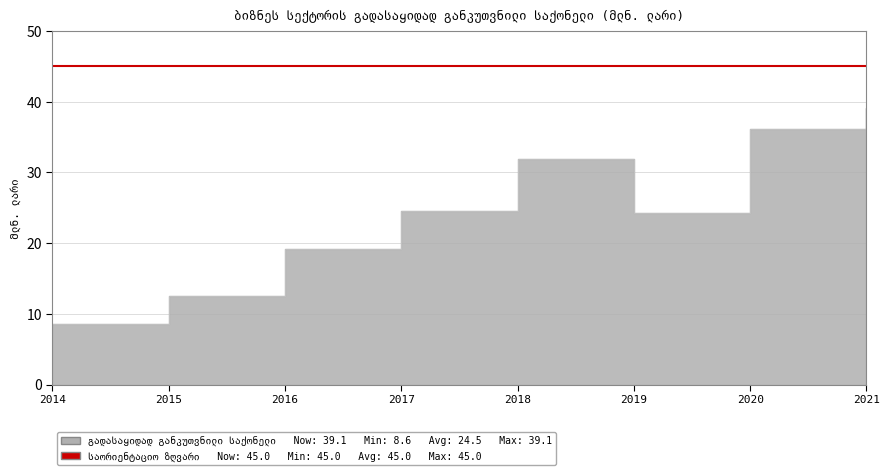

Which has a higher value, 2015 or 2019?

2019